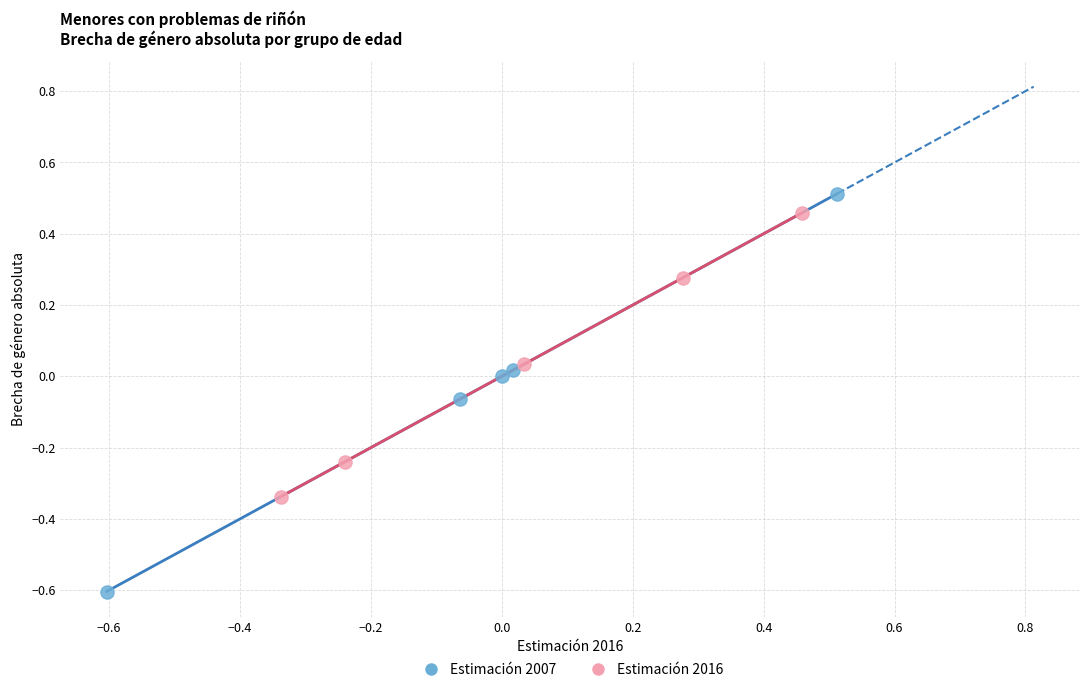

Which series contains the highest Y value?

Estimación 2007